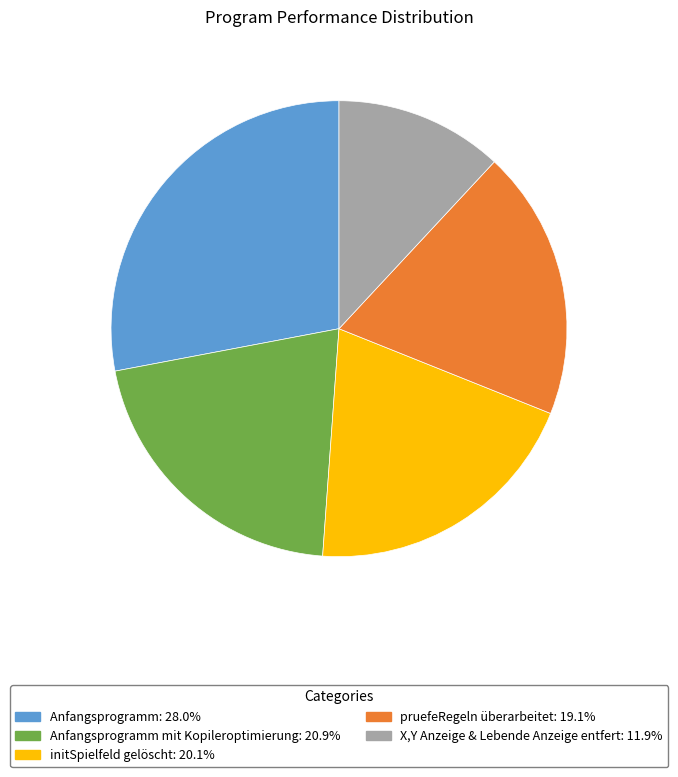

Is there a majority slice in this chart?

No